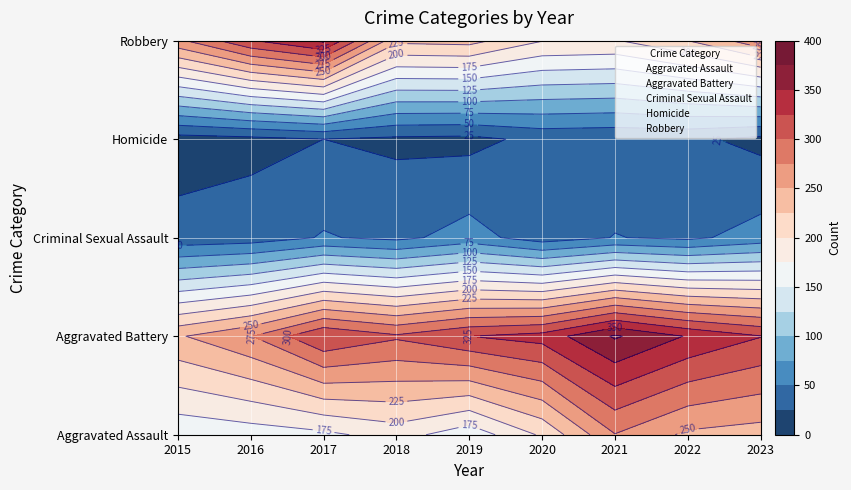

List the labels in order of Aggravated Assault value, smallest first.

2015, 2019, 2016, 2017, 2018, 2020, 2023, 2022, 2021